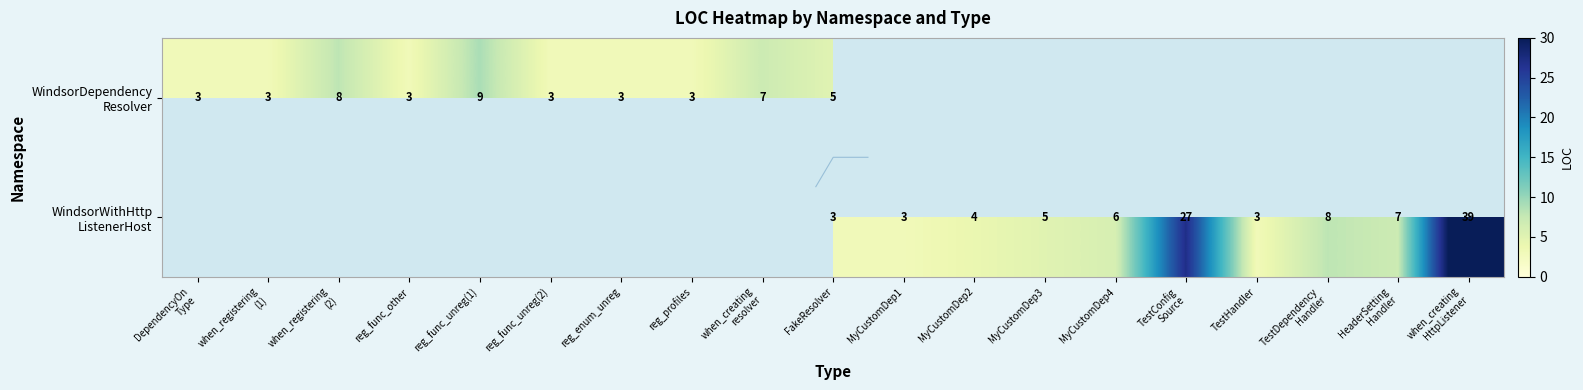

At how many categories does at least one series exceed 25?

2